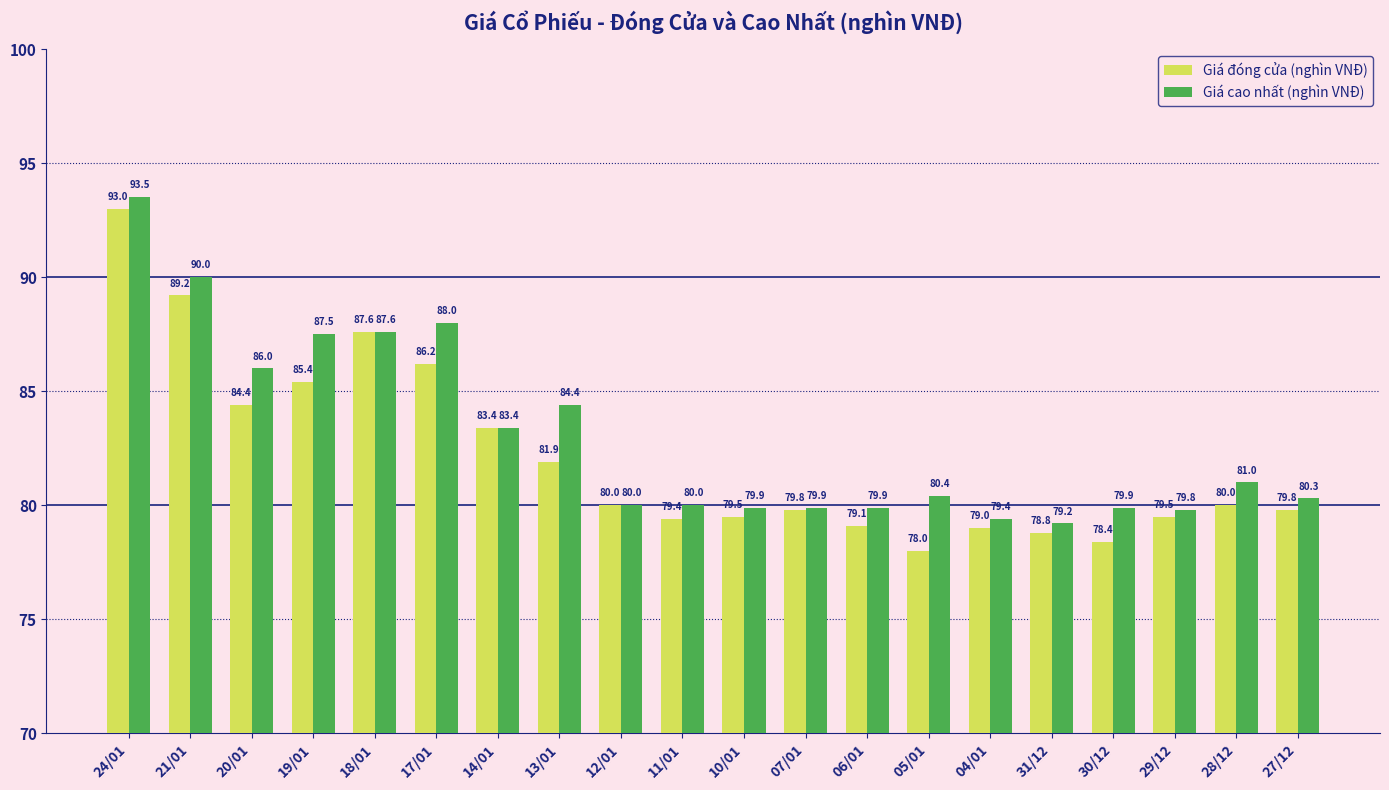

Count the number of data series in this chart.

2